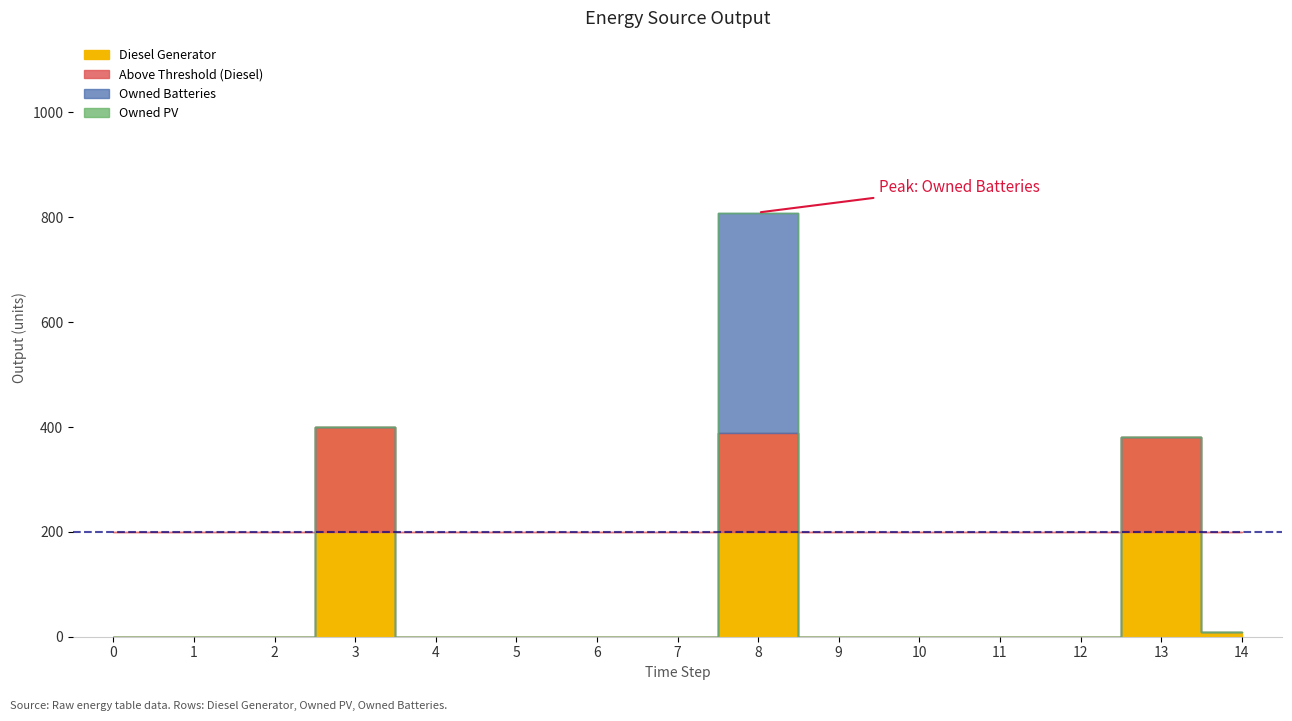

What is the average value of the Owned Batteries series?

28